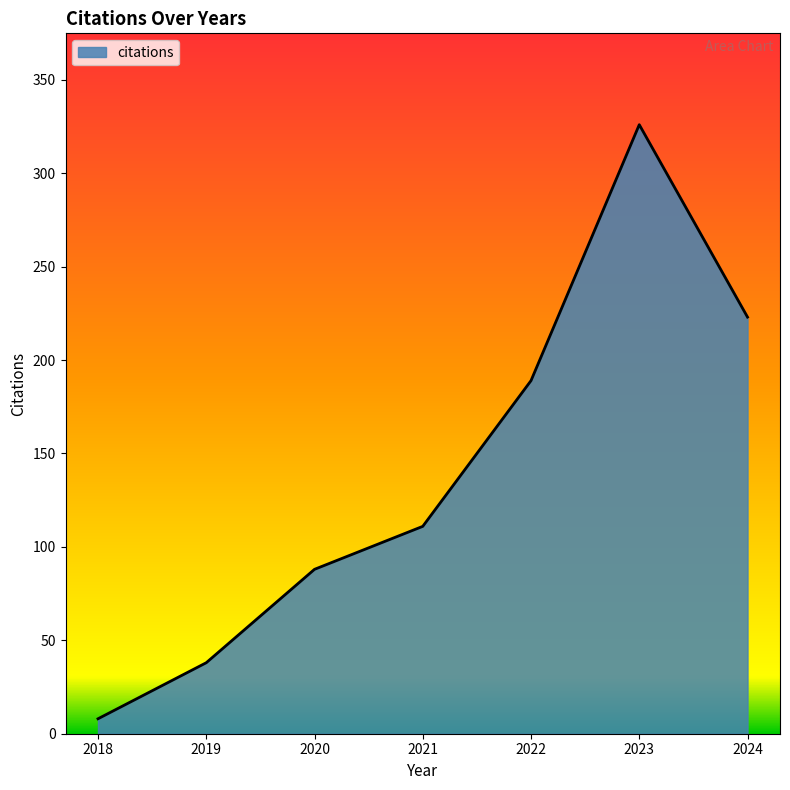

The value at 2022 is 58. True or false?

False